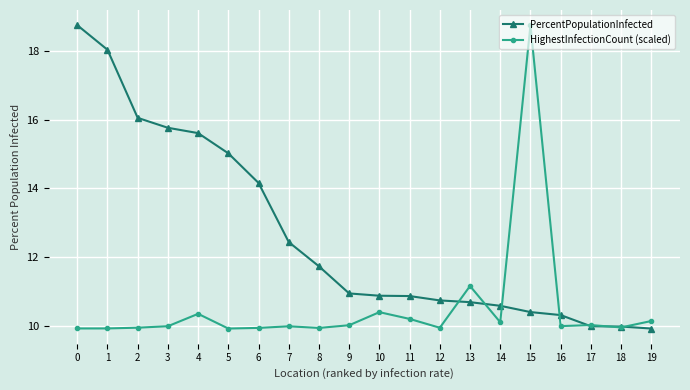

What is the difference between the maximum and minimum values in the PercentPopulationInfected series?

8.9